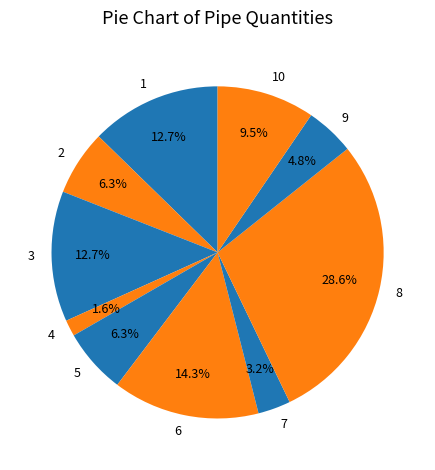

Count the number of slices in the pie.

10